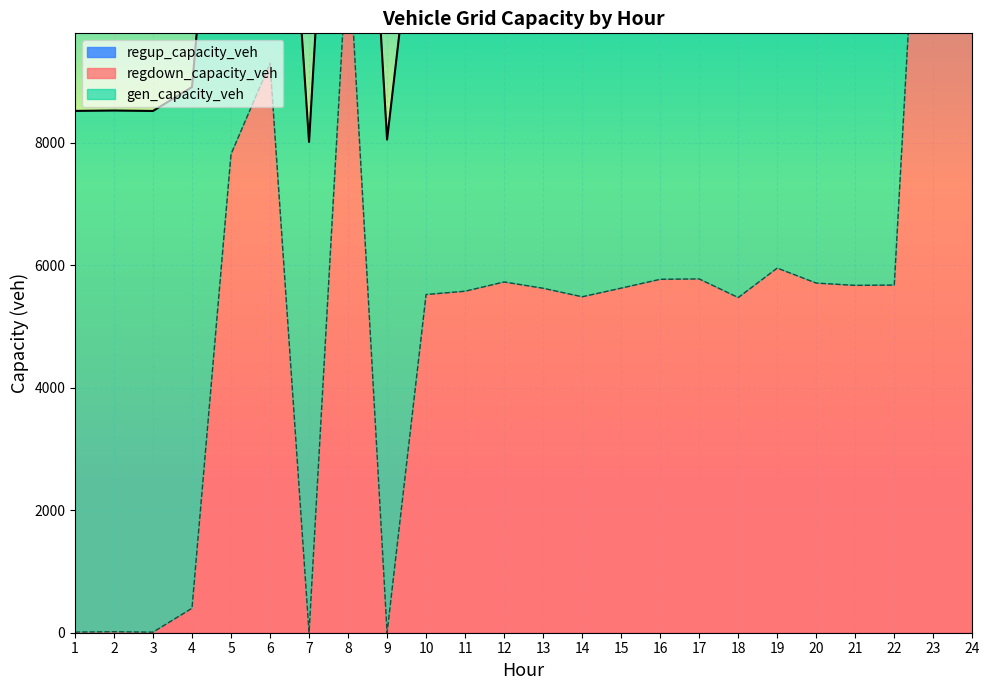

Is it true that regdown_capacity_veh equals 399.8 at 4?

True